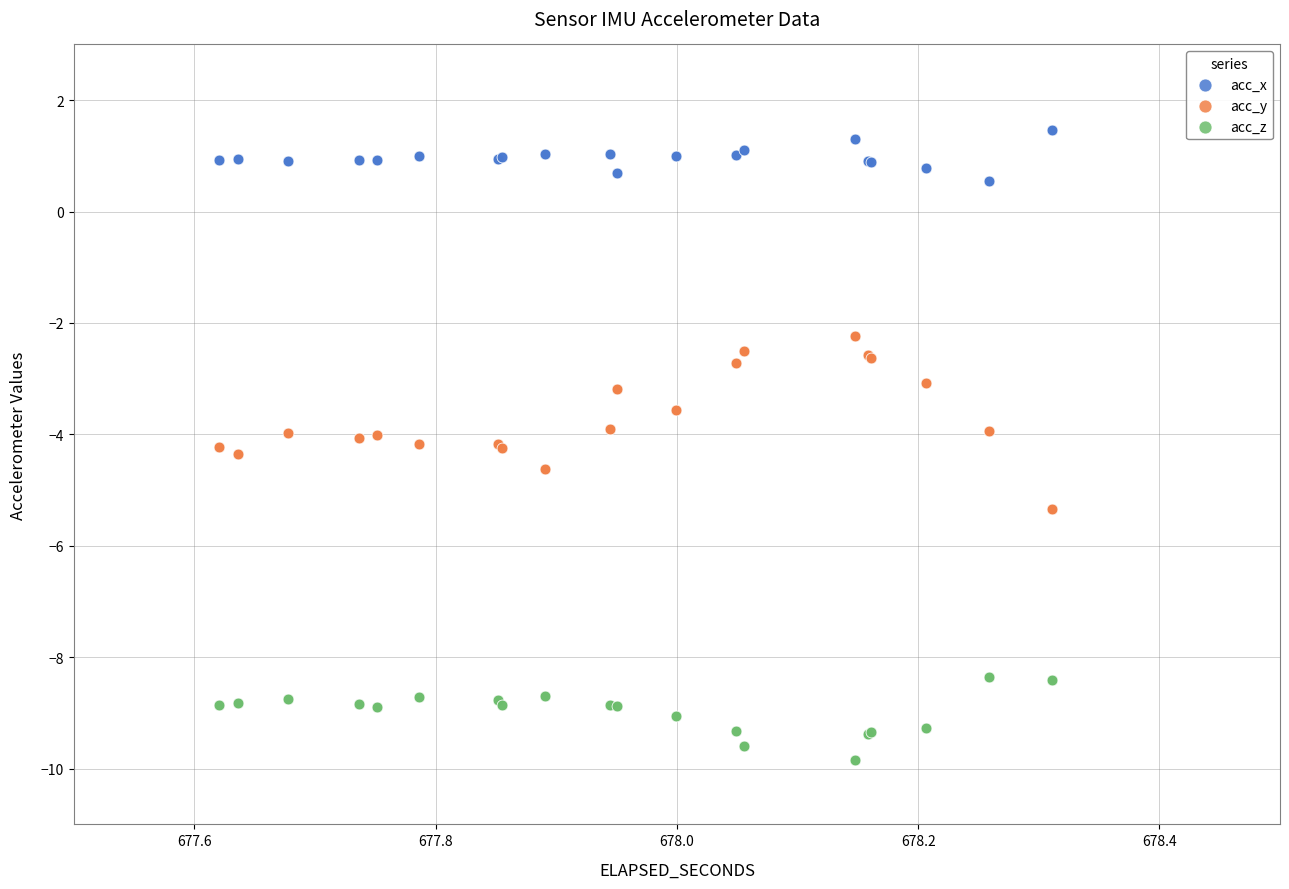

Which series reaches the maximum Y coordinate?

acc_x